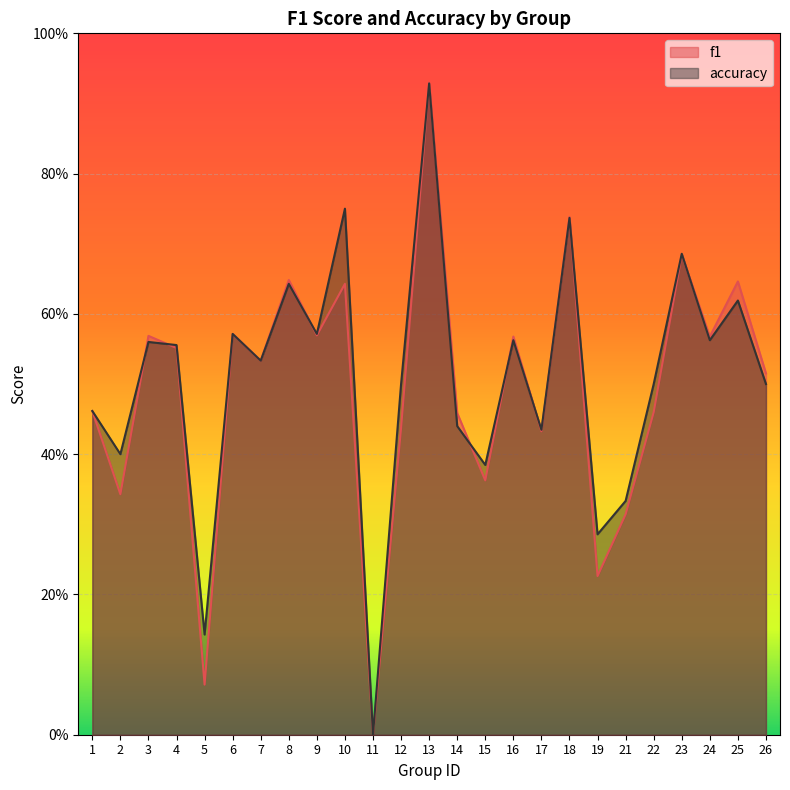

What is the total value across all series at 17?

0.9